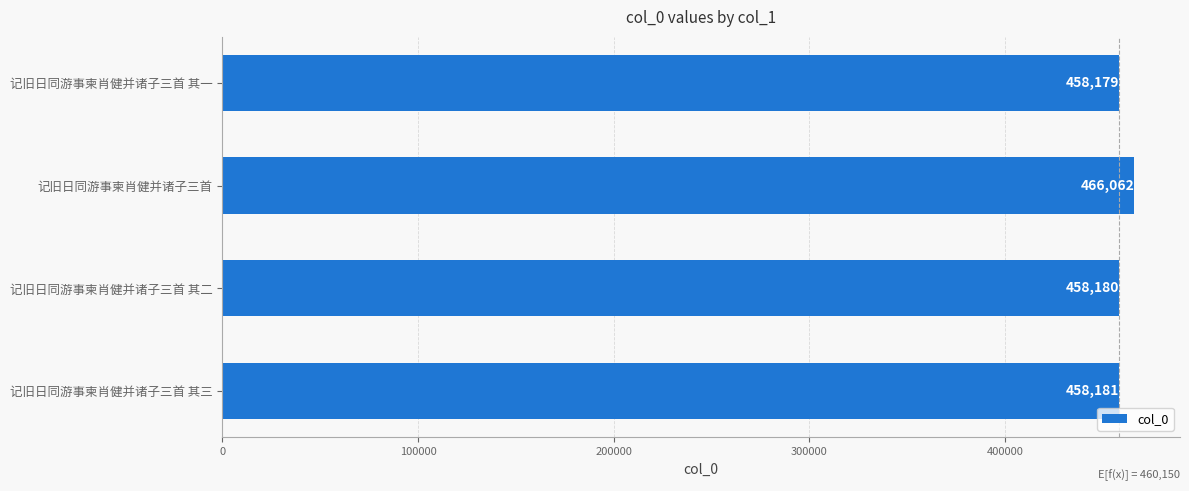

What is the smallest value displayed?

458179